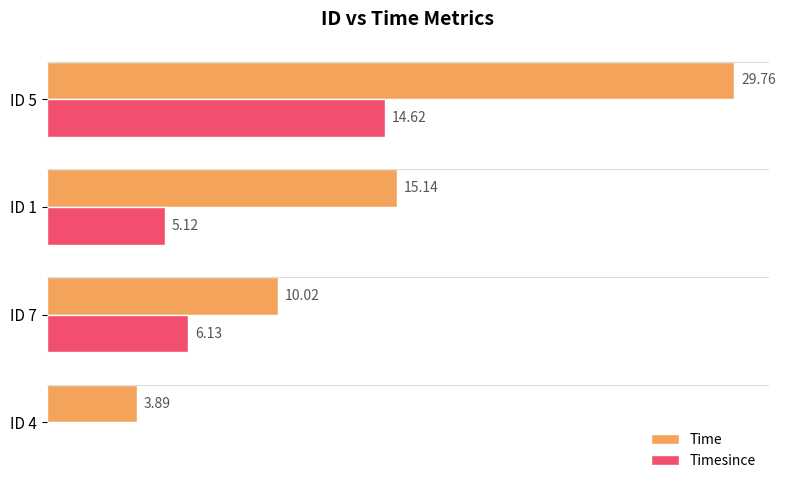

Which category has the highest value across all series?

ID 5